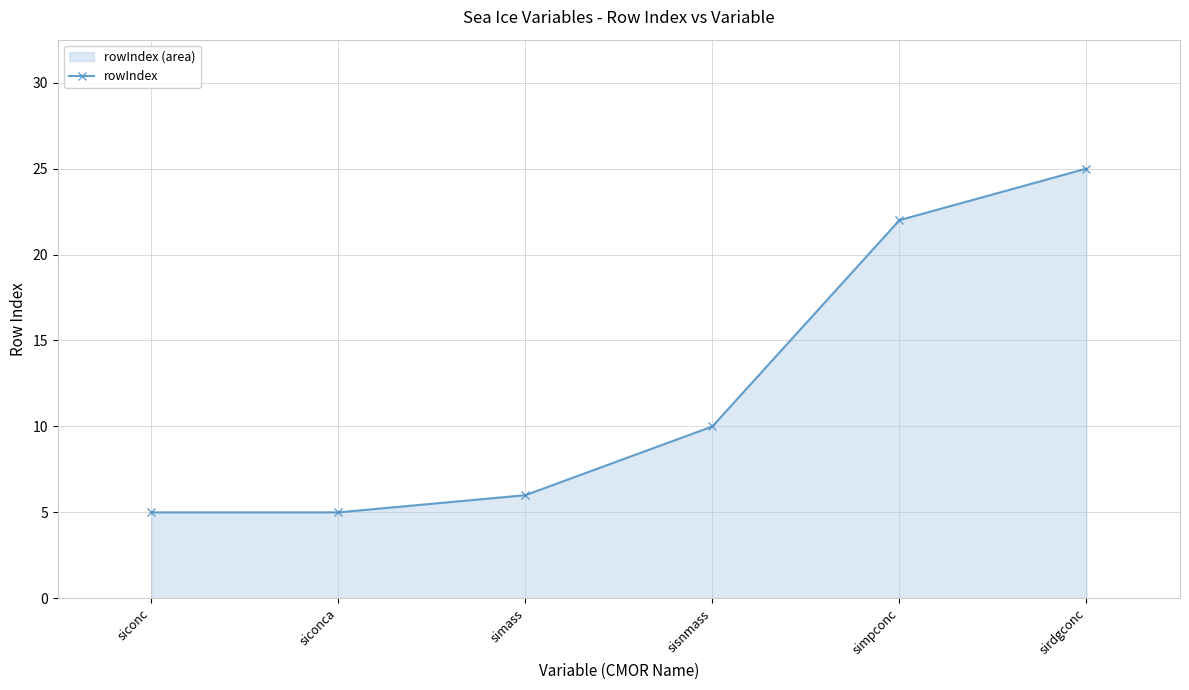

What is the average value?

12